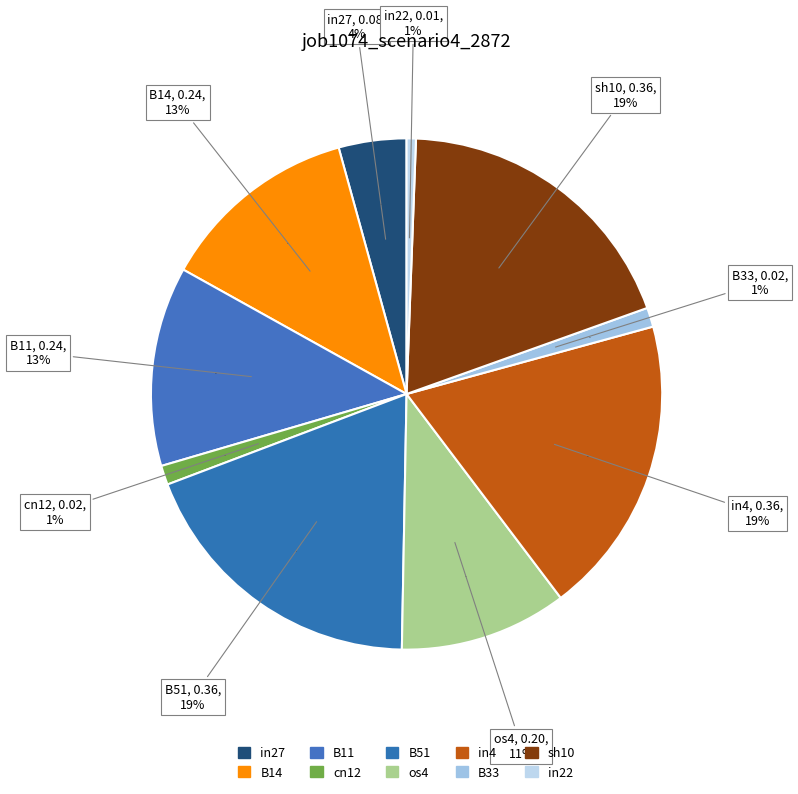

Combined, what portion of the pie is B11 and B14?

25.3%